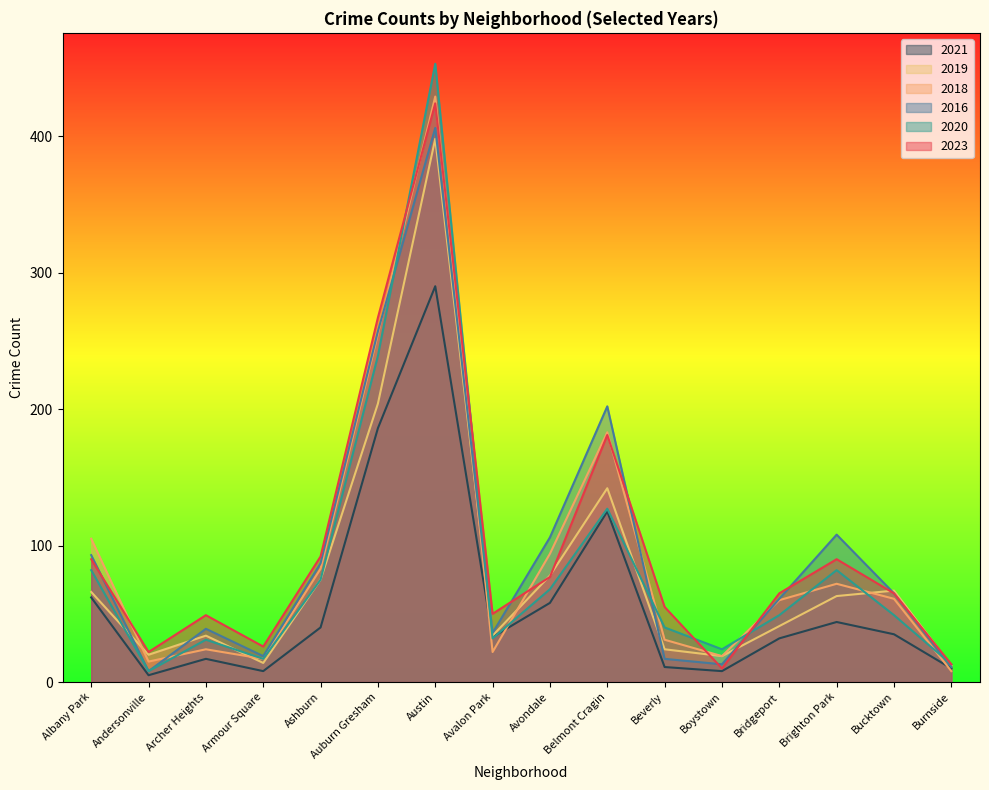

Reading left to right, what are all the values shown in this chart?

2023: Albany Park=90	Andersonville=22	Archer Heights=49	Armour Square=26	Ashburn=92	Auburn Gresham=267	Austin=424	Avalon Park=50	Avondale=77	Belmont Cragin=181	Beverly=55	Boystown=10	Bridgeport=65	Brighton Park=90	Bucktown=65	Burnside=13
2018: Albany Park=105	Andersonville=15	Archer Heights=24	Armour Square=17	Ashburn=83	Auburn Gresham=255	Austin=429	Avalon Park=22	Avondale=94	Belmont Cragin=183	Beverly=31	Boystown=19	Bridgeport=60	Brighton Park=72	Bucktown=61	Burnside=8
2020: Albany Park=82	Andersonville=8	Archer Heights=31	Armour Square=17	Ashburn=75	Auburn Gresham=239	Austin=453	Avalon Park=32	Avondale=68	Belmont Cragin=127	Beverly=40	Boystown=24	Bridgeport=49	Brighton Park=82	Bucktown=49	Burnside=13
2016: Albany Park=93	Andersonville=8	Archer Heights=39	Armour Square=19	Ashburn=87	Auburn Gresham=257	Austin=406	Avalon Park=36	Avondale=106	Belmont Cragin=202	Beverly=17	Boystown=13	Bridgeport=61	Brighton Park=108	Bucktown=65	Burnside=11
2019: Albany Park=66	Andersonville=20	Archer Heights=34	Armour Square=14	Ashburn=75	Auburn Gresham=204	Austin=398	Avalon Park=34	Avondale=78	Belmont Cragin=142	Beverly=24	Boystown=19	Bridgeport=41	Brighton Park=63	Bucktown=67	Burnside=12
2021: Albany Park=62	Andersonville=5	Archer Heights=17	Armour Square=8	Ashburn=40	Auburn Gresham=186	Austin=290	Avalon Park=33	Avondale=58	Belmont Cragin=125	Beverly=11	Boystown=8	Bridgeport=32	Brighton Park=44	Bucktown=35	Burnside=10